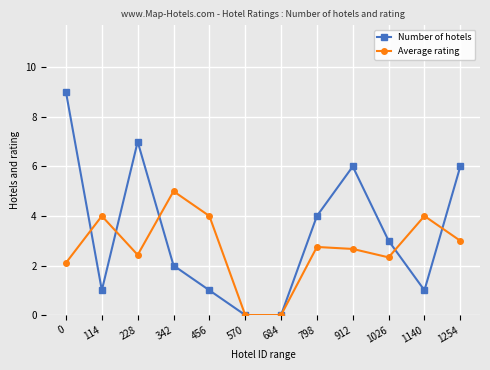

Which series changed the most between 912 and 1026?

Number of hotels